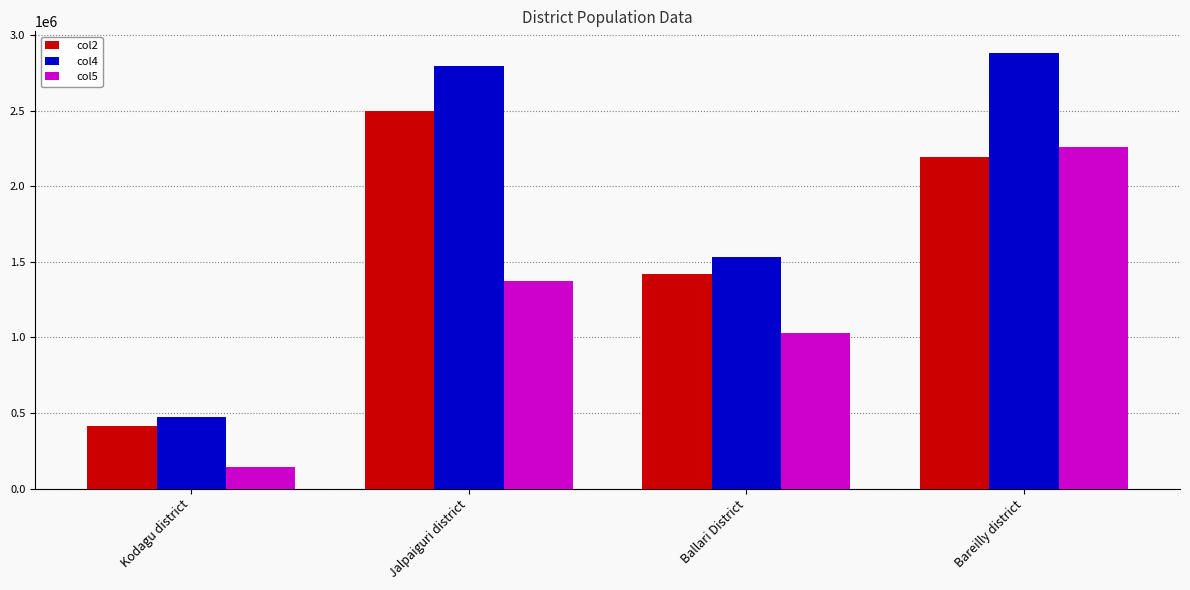

Which series has the largest total across all categories?

col4